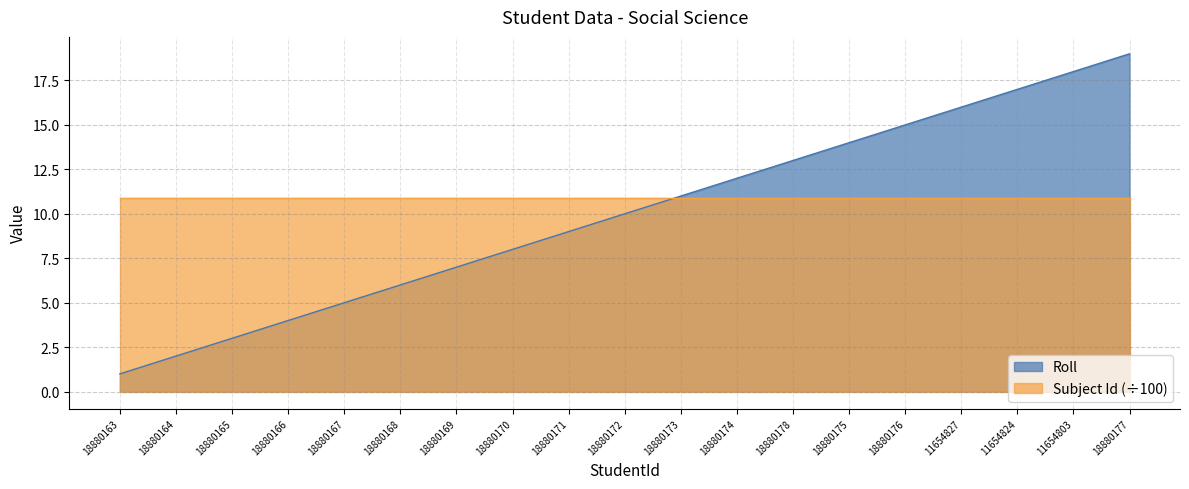

How many lines are shown in the chart?

2